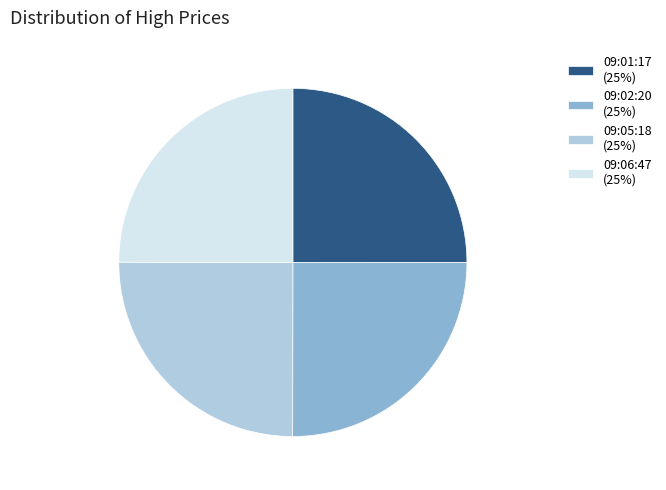

Is it true that 09:06:47 (25%) is 25% of the pie?

True